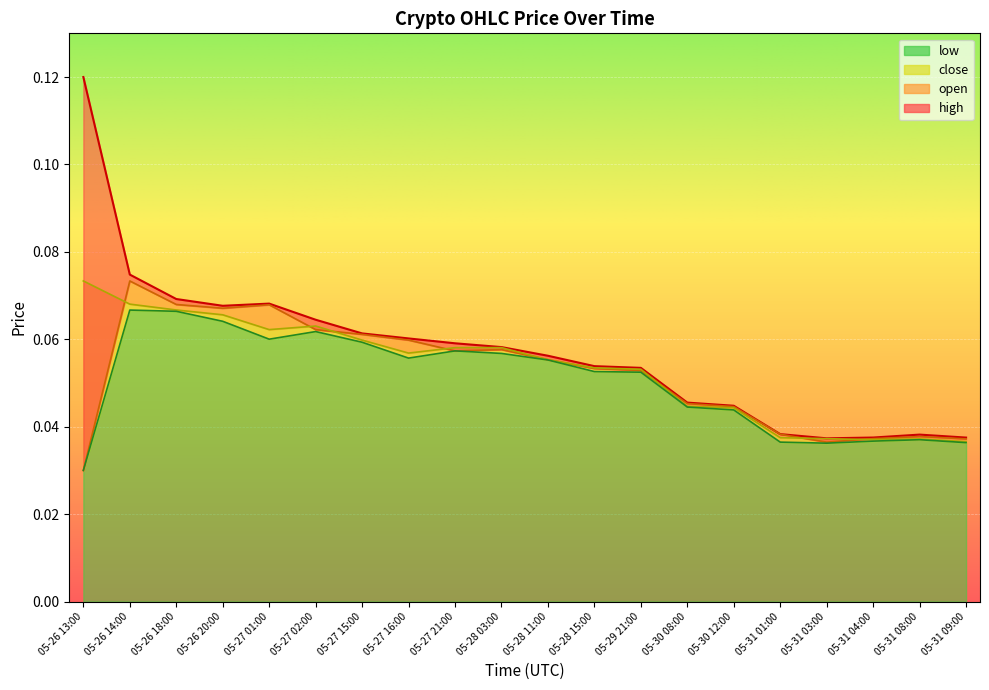

List the labels in order of close value, largest first.

05-26 13:00, 05-26 14:00, 05-26 18:00, 05-26 20:00, 05-27 02:00, 05-27 01:00, 05-27 15:00, 05-28 03:00, 05-27 21:00, 05-27 16:00, 05-28 11:00, 05-28 15:00, 05-29 21:00, 05-30 08:00, 05-30 12:00, 05-31 01:00, 05-31 03:00, 05-31 08:00, 05-31 04:00, 05-31 09:00